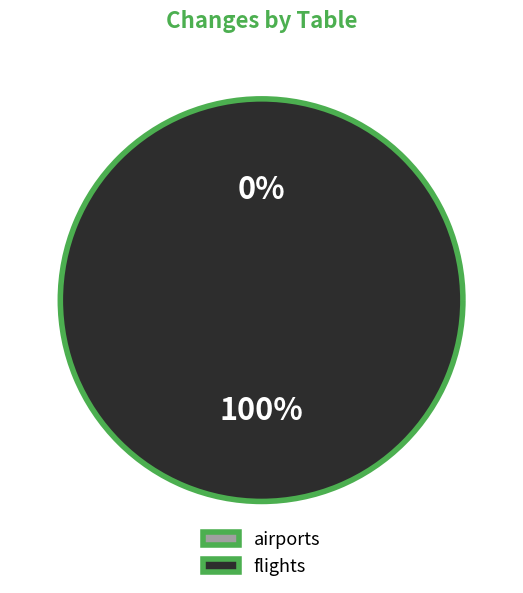

What percentage is the flights slice, to the nearest percent?

100%